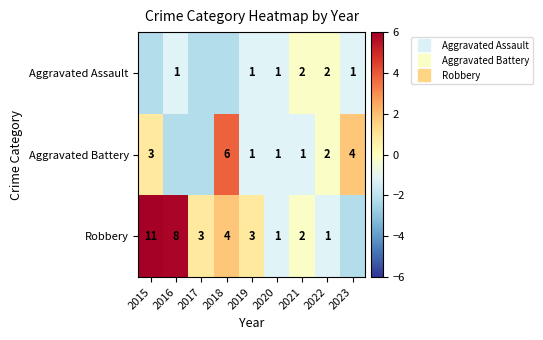

At which label does Aggravated Battery first exceed -1?

2015